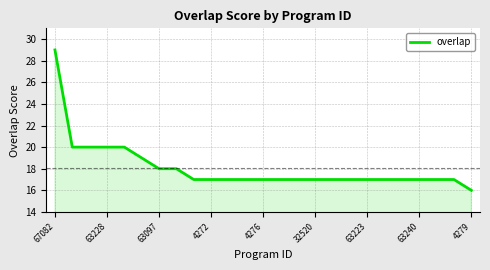

What is the average value?

18